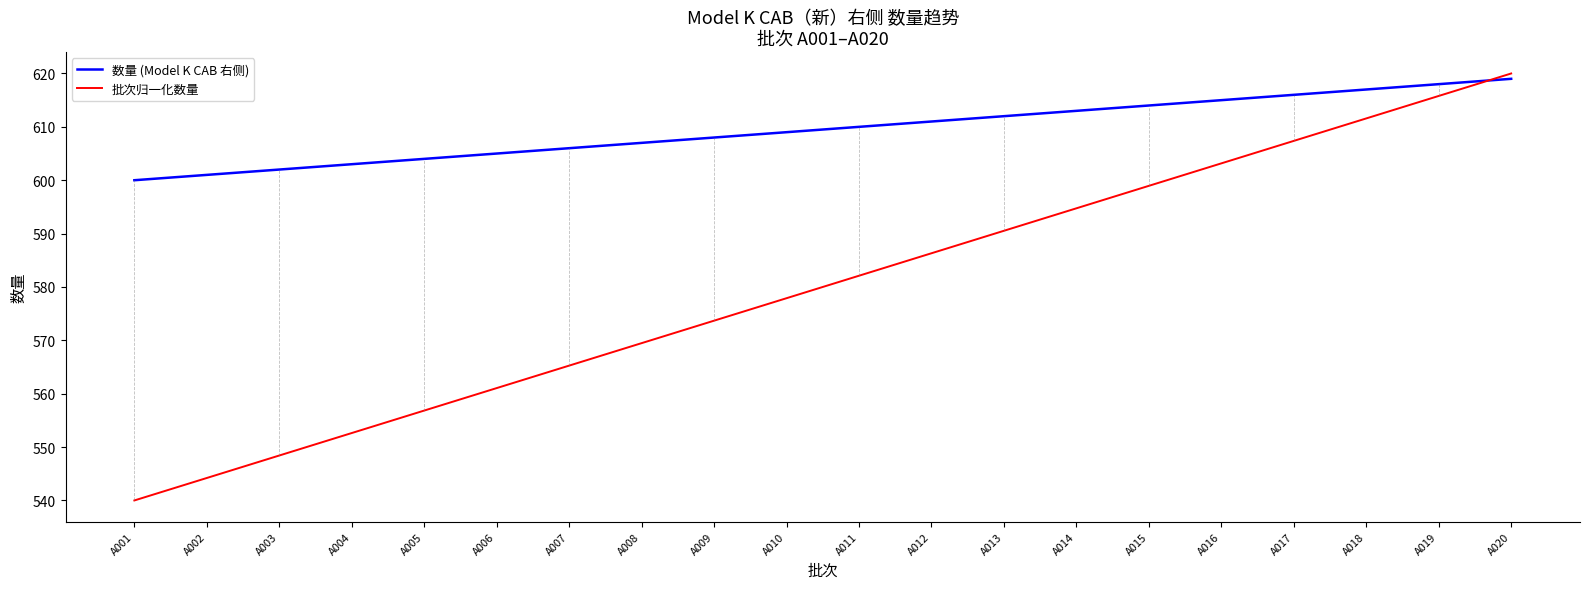

Reading left to right, extract all data points from this chart.

数量 (Model K CAB 右侧): A001=600.0	A002=601.0	A003=602.0	A004=603.0	A005=604.0	A006=605.0	A007=606.0	A008=607.0	A009=608.0	A010=609.0	A011=610.0	A012=611.0	A013=612.0	A014=613.0	A015=614.0	A016=615.0	A017=616.0	A018=617.0	A019=618.0	A020=619.0
批次归一化数量: A001=540.0	A002=544.2	A003=548.4	A004=552.6	A005=556.8	A006=561.1	A007=565.3	A008=569.5	A009=573.7	A010=577.9	A011=582.1	A012=586.3	A013=590.5	A014=594.7	A015=598.9	A016=603.2	A017=607.4	A018=611.6	A019=615.8	A020=620.0